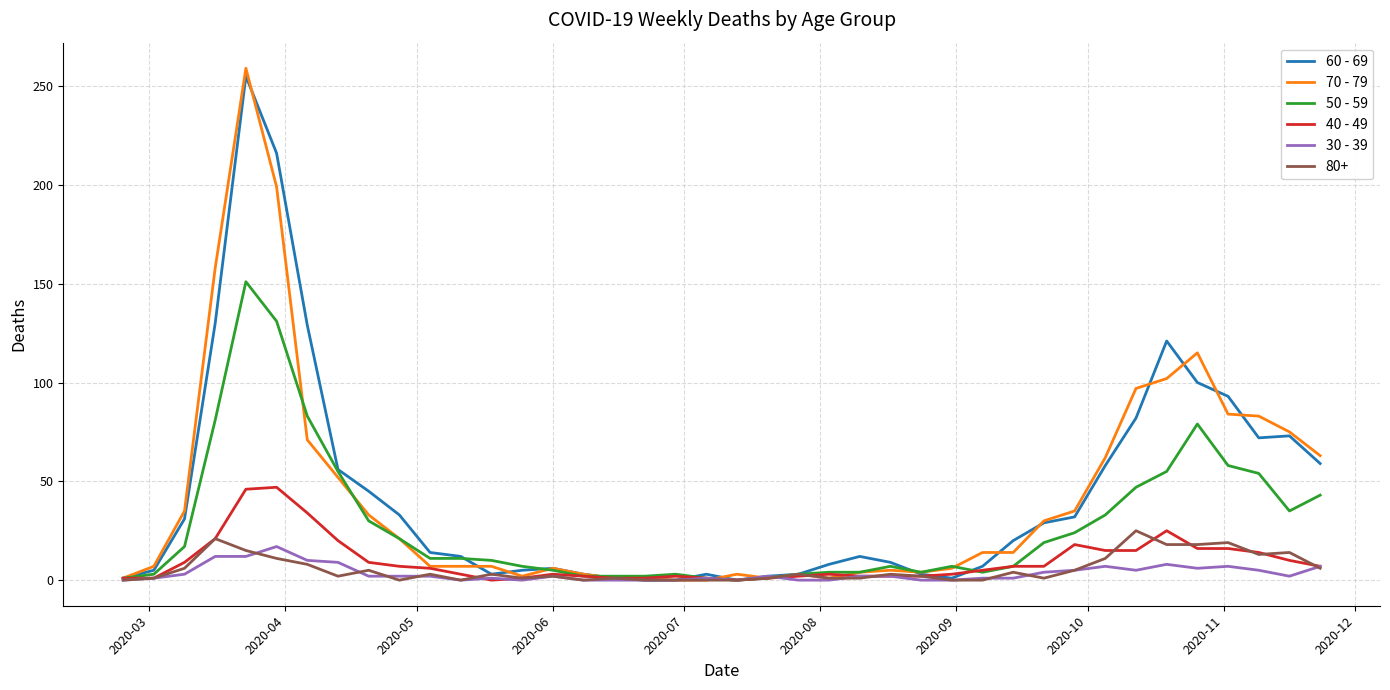

What is the maximum value for 70 - 79?

259